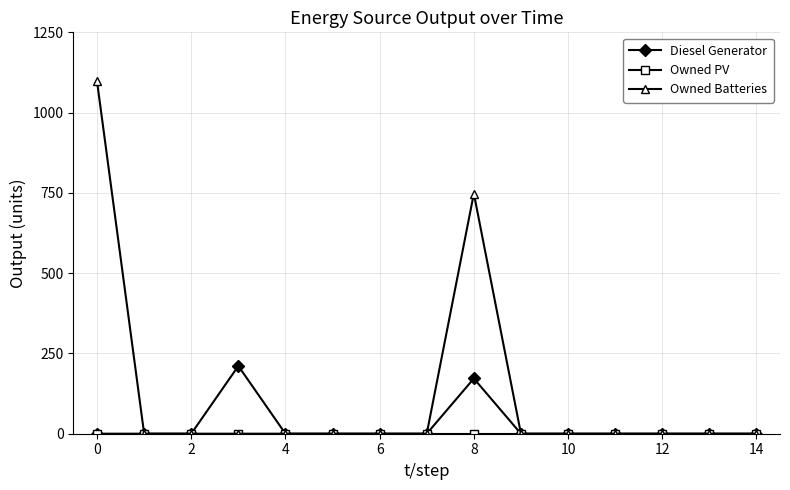

Which series has the largest total across all categories?

Owned Batteries